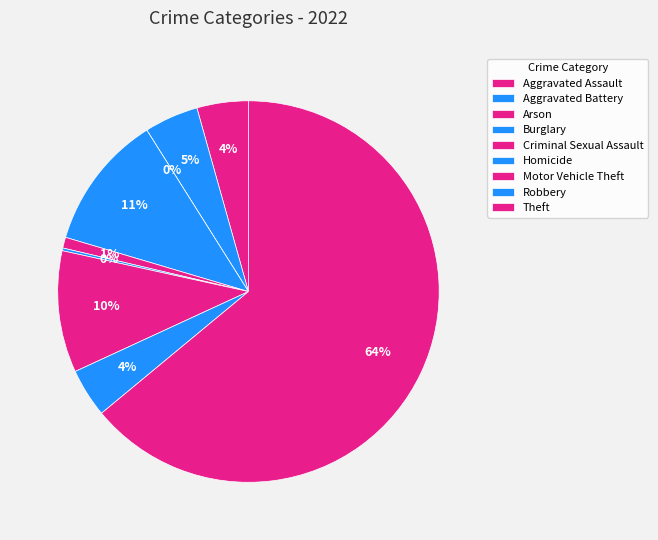

How many slices are in this pie chart?

9